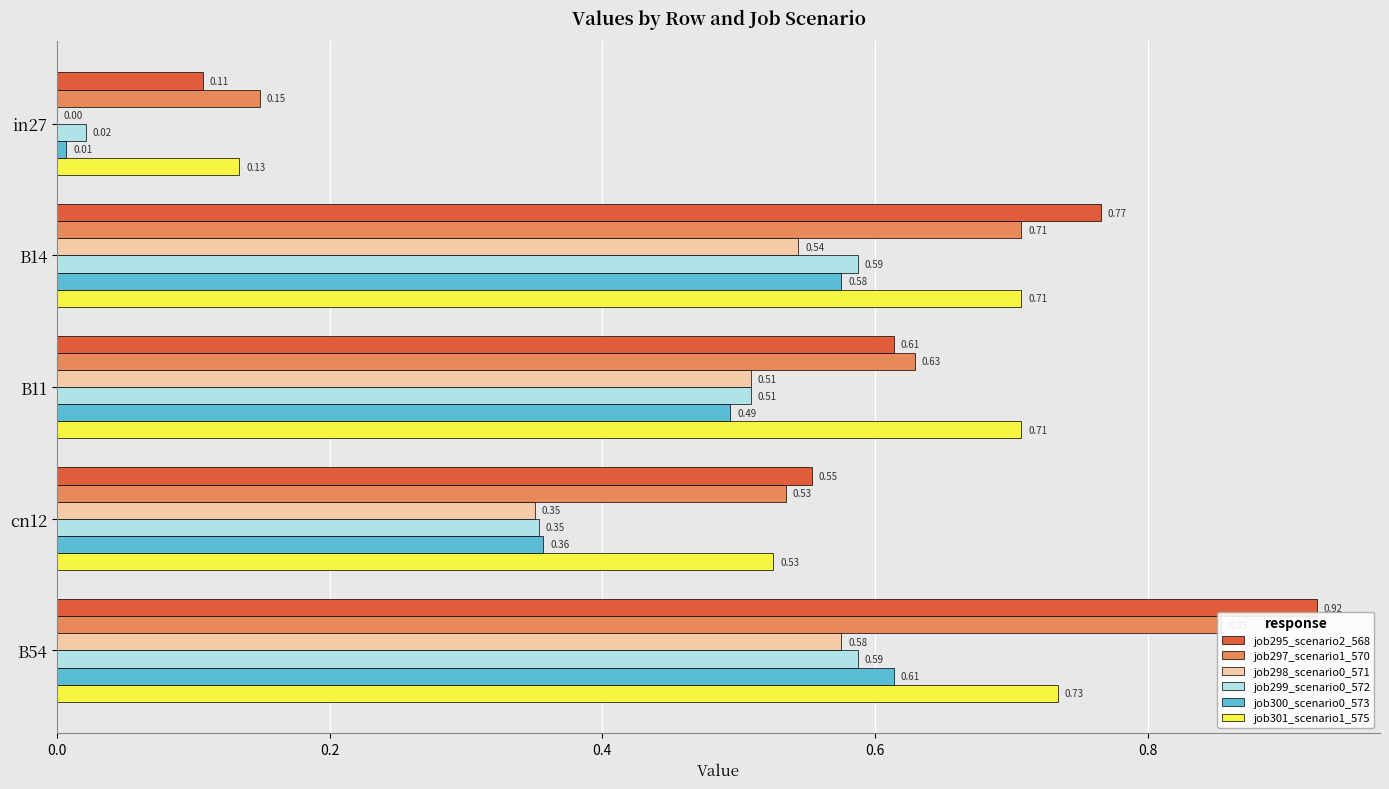

At how many categories does at least one series exceed 0?

5